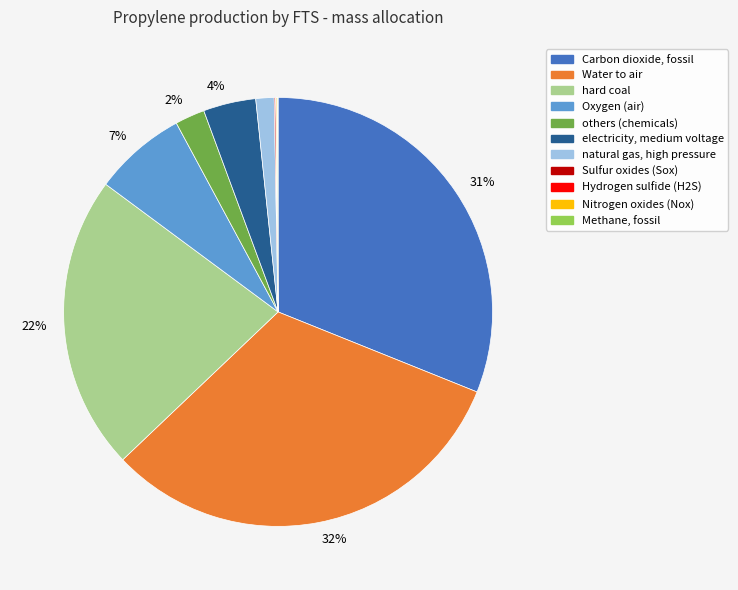

True or false: natural gas, high pressure accounts for 16% of the total.

False